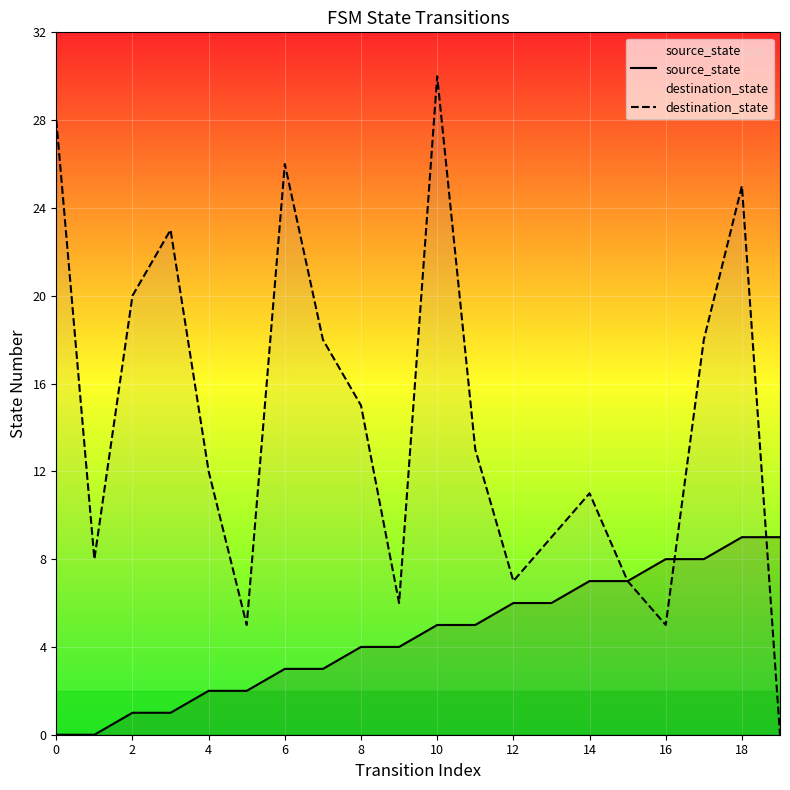

Reading right to left, what are all the values shown in this chart?

source_state: 9	9	8	8	7	7	6	6	5	5	4	4	3	3	2	2	1	1	0	0
destination_state: 0	25	18	5	7	11	9	7	13	30	6	15	18	26	5	12	23	20	8	28